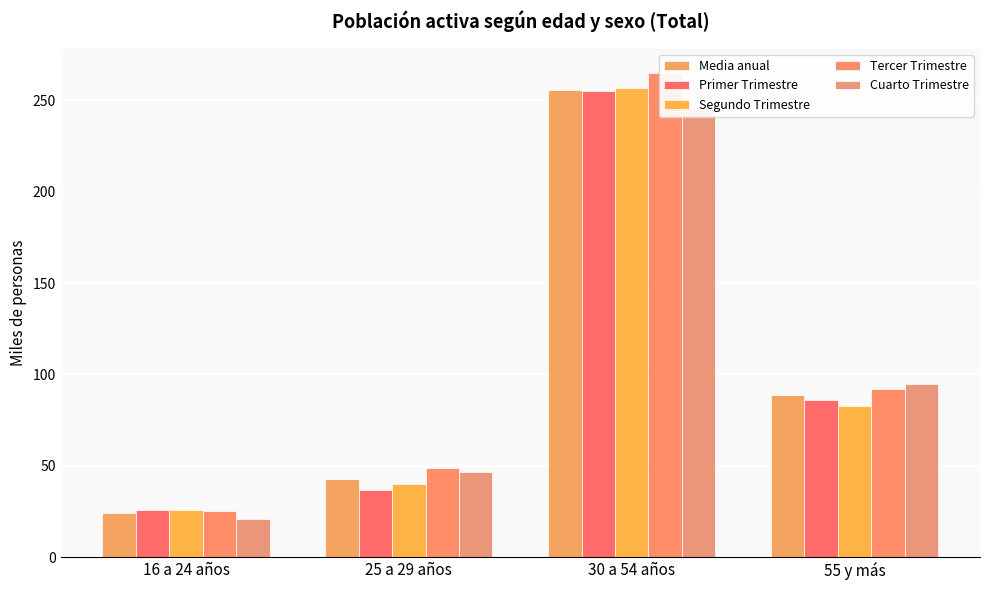

What is the label of the 1st bar from the left?

16 a 24 años